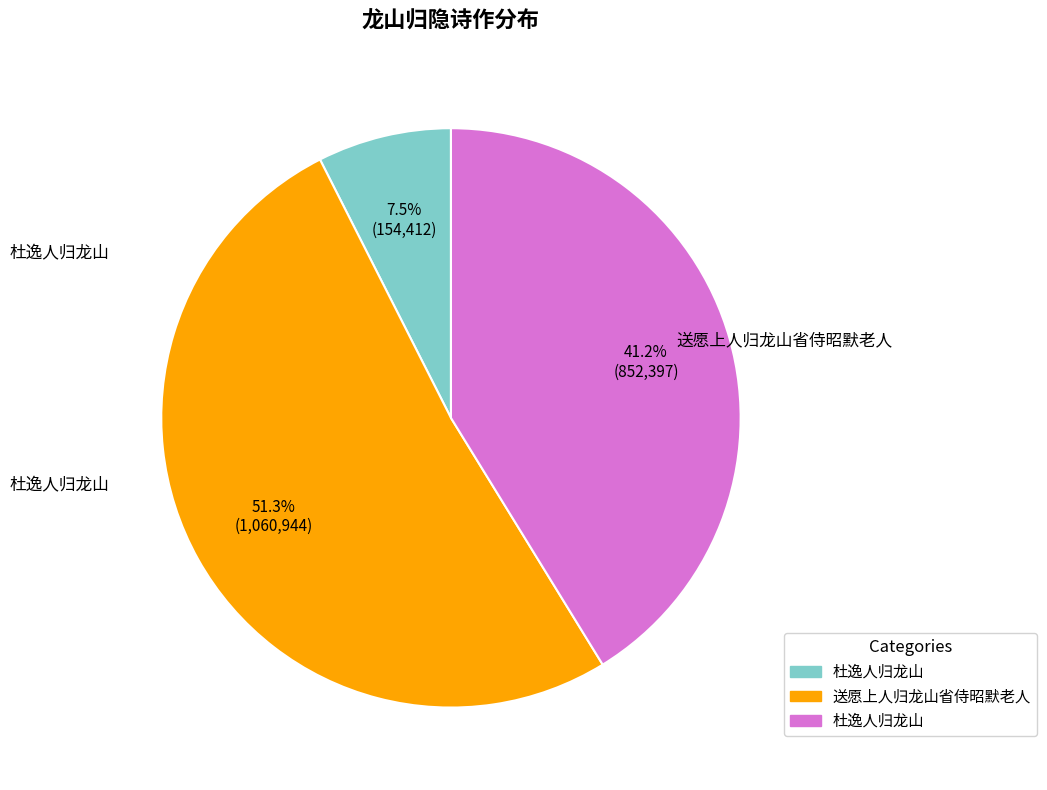

Does any single category account for the majority?

Yes